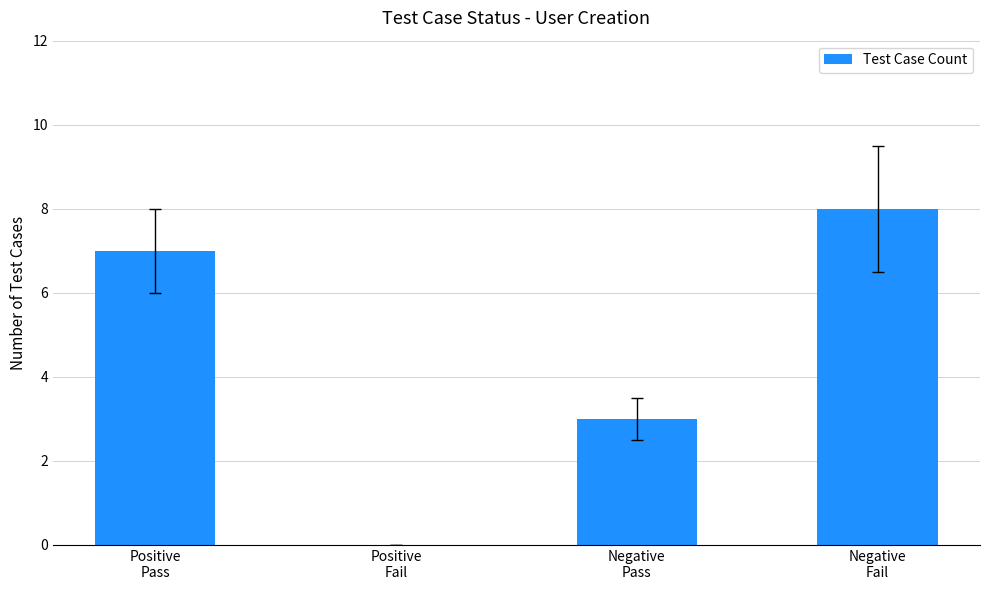

What is the greatest value displayed?

8